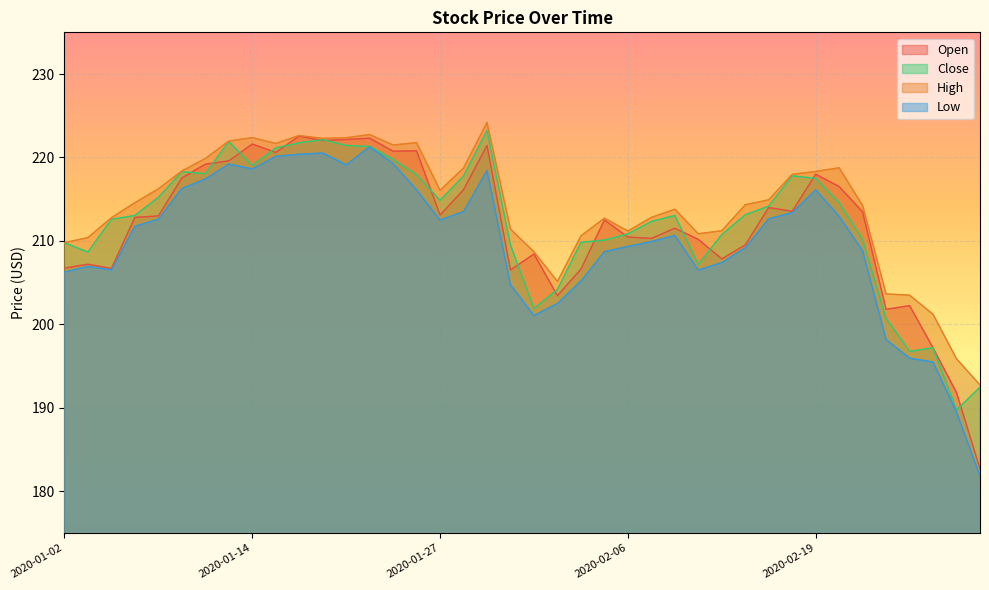

At which label does High reach its minimum?

2020-02-28